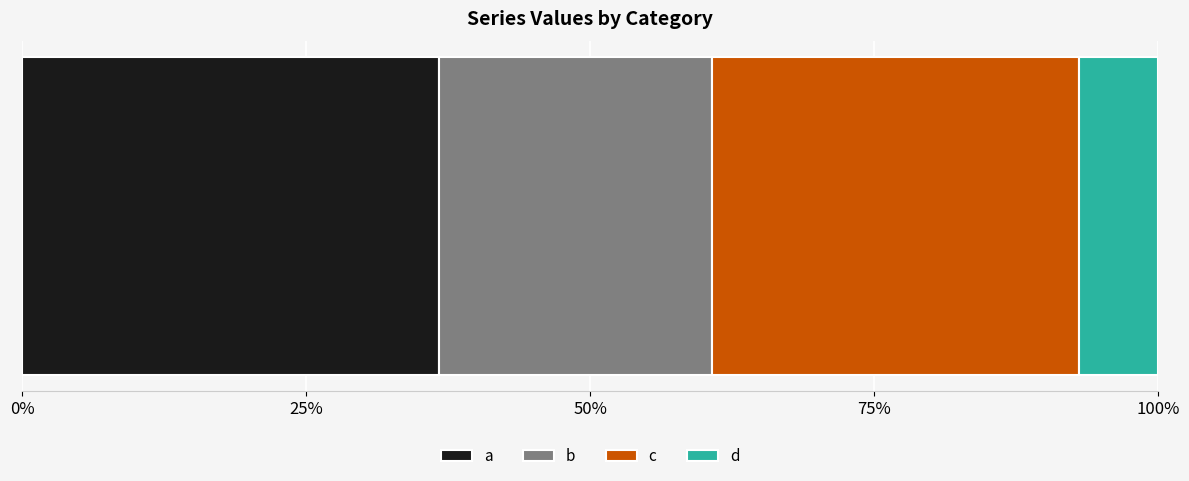

What are all the series names shown in the legend?

a, b, c, d